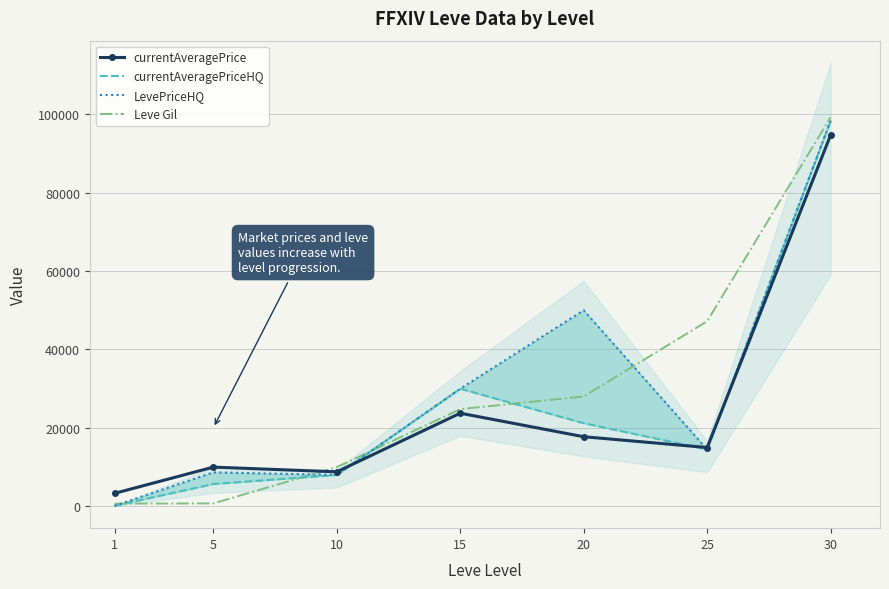

Which label corresponds to the largest value in the chart?

30